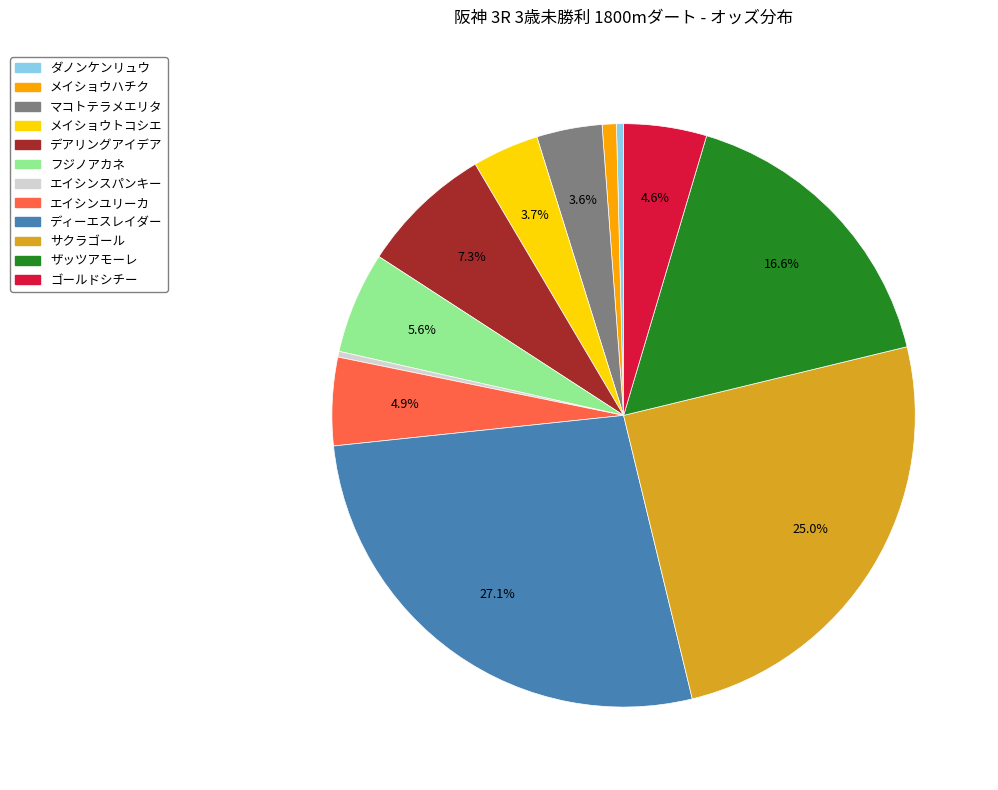

Combined, do メイショウハチク and デアリングアイデア account for over 50%?

No